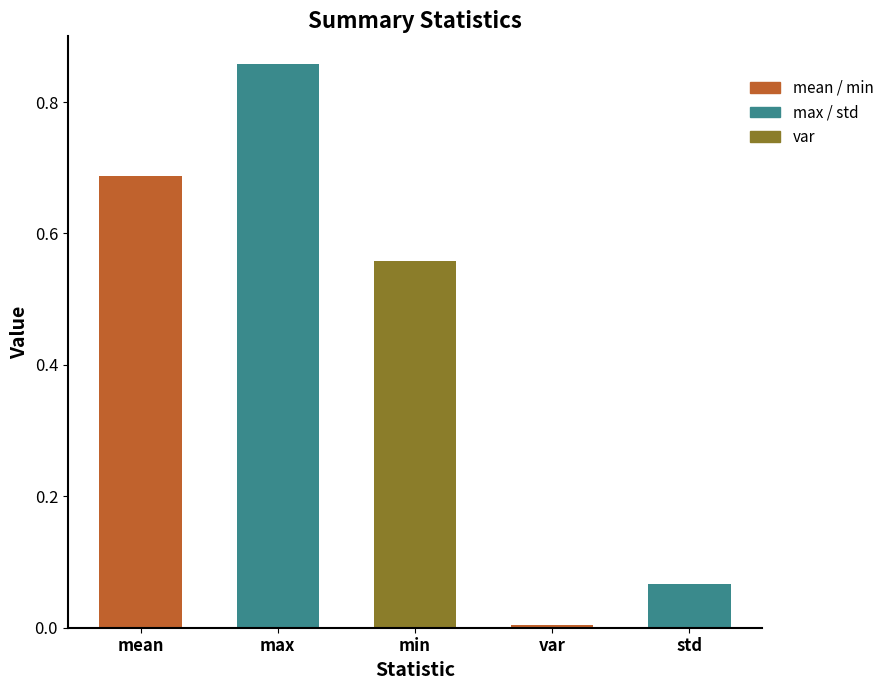

Which label corresponds to the smallest value in the chart?

var